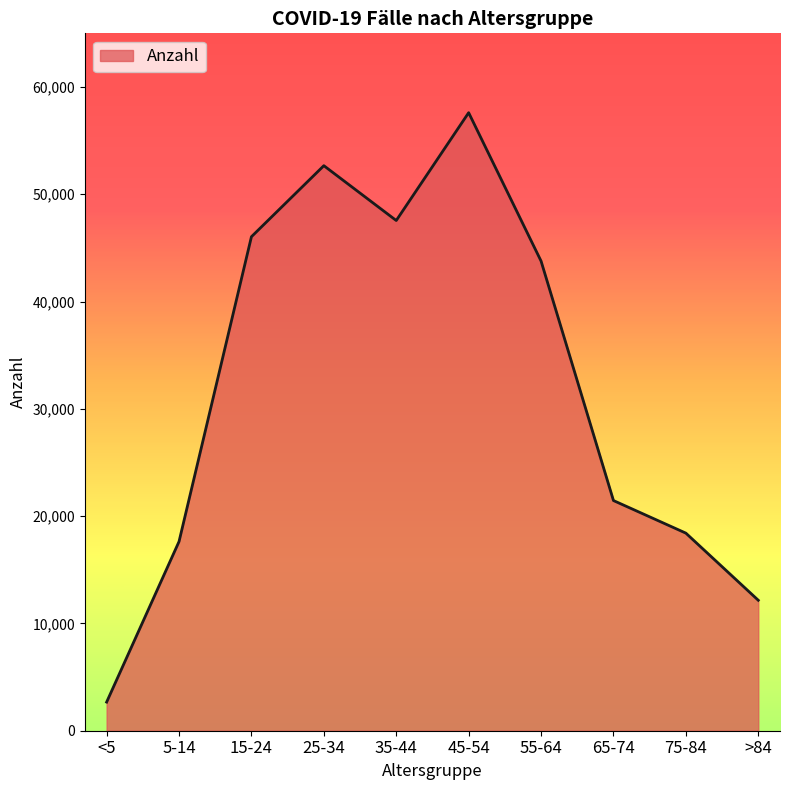

How many interior local valleys (lower than both neighbors) does the data have?

1